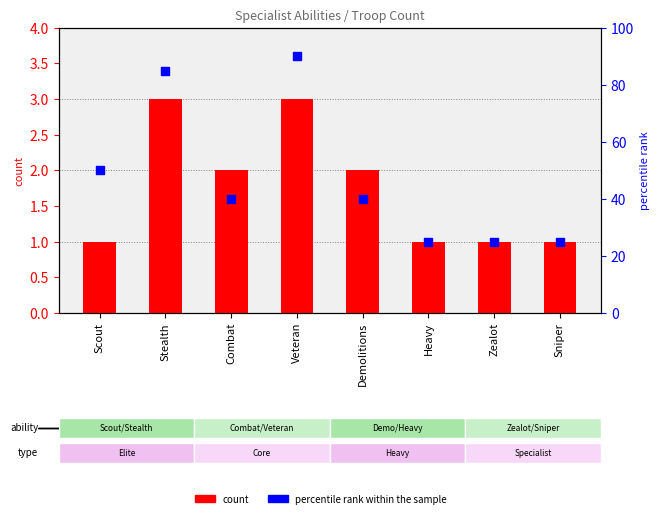

Which series has the largest total across all categories?

percentile rank within the sample